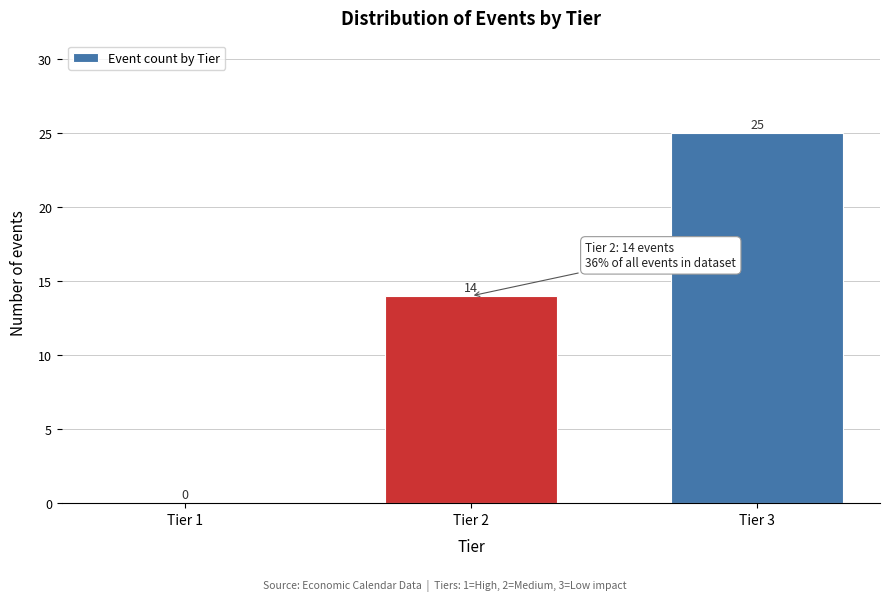

Reading left to right, extract all data points from this chart.

Tier 1=0	Tier 2=14	Tier 3=25